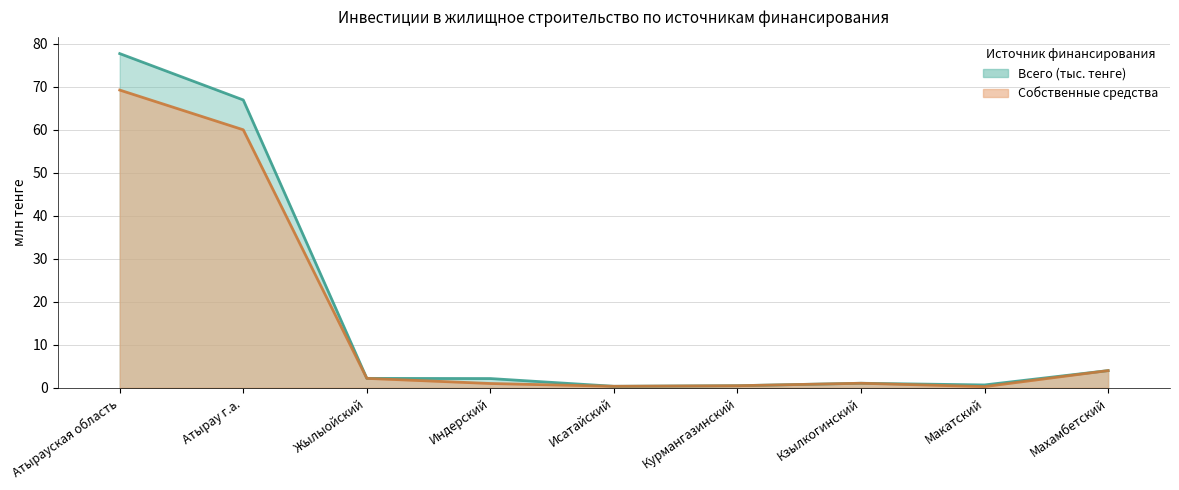

True or false: Собственные средства and Всего (тыс. тенге) cross at least once.

False